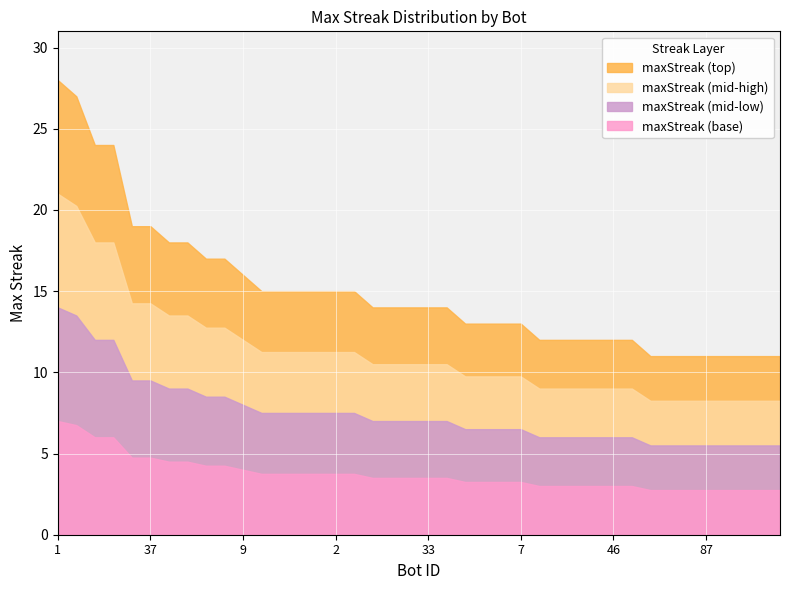

Count the number of values greater than 14.

17